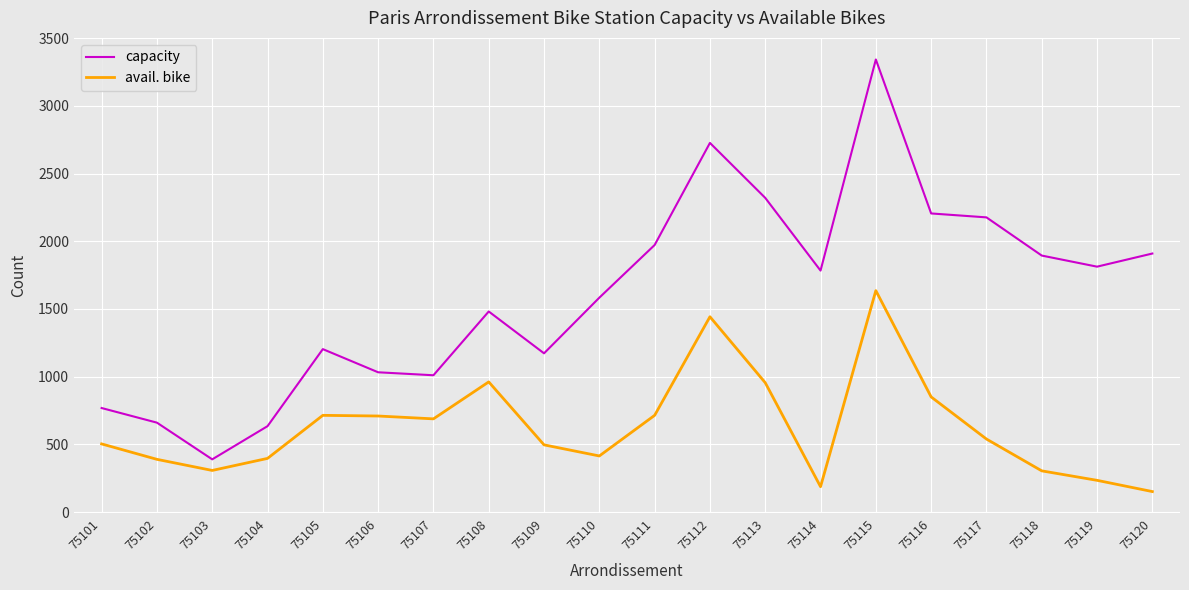

True or false: avail. bike has a value of 389 at 75102.

True